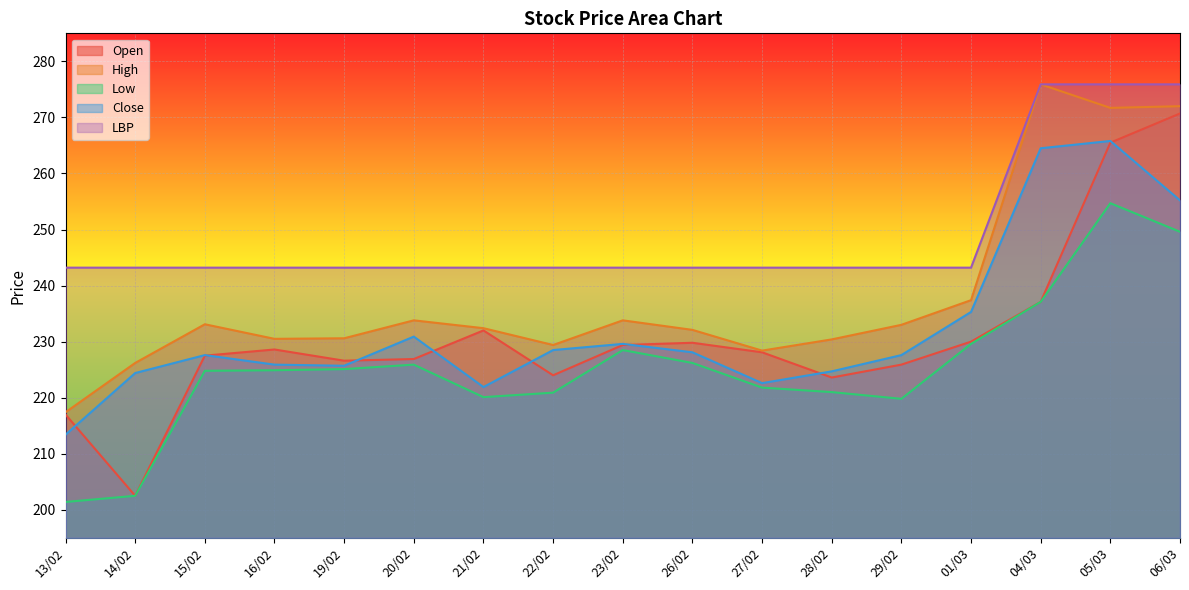

Reading left to right, list all the values displayed in this chart.

Open: 13/02=217.0	14/02=202.5	15/02=227.5	16/02=228.6	19/02=226.6	20/02=226.9	21/02=232.0	22/02=224.0	23/02=229.4	26/02=229.8	27/02=228.1	28/02=223.6	29/02=225.9	01/03=230.0	04/03=237.1	05/03=265.5	06/03=270.7
High: 13/02=217.4	14/02=226.2	15/02=233.1	16/02=230.5	19/02=230.6	20/02=233.8	21/02=232.4	22/02=229.4	23/02=233.8	26/02=232.1	27/02=228.4	28/02=230.4	29/02=233.0	01/03=237.4	04/03=275.9	05/03=271.7	06/03=272.0
Low: 13/02=201.4	14/02=202.5	15/02=224.8	16/02=224.9	19/02=225.1	20/02=225.9	21/02=220.1	22/02=220.9	23/02=228.5	26/02=226.2	27/02=221.8	28/02=221.0	29/02=219.8	01/03=229.6	04/03=237.1	05/03=254.7	06/03=249.6
Close: 13/02=213.4	14/02=224.4	15/02=227.6	16/02=225.9	19/02=225.7	20/02=230.9	21/02=221.9	22/02=228.5	23/02=229.6	26/02=228.1	27/02=222.6	28/02=224.7	29/02=227.6	01/03=235.3	04/03=264.5	05/03=265.8	06/03=255.2
LBP: 13/02=243.2	14/02=243.2	15/02=243.2	16/02=243.2	19/02=243.2	20/02=243.2	21/02=243.2	22/02=243.2	23/02=243.2	26/02=243.2	27/02=243.2	28/02=243.2	29/02=243.2	01/03=243.2	04/03=275.9	05/03=275.9	06/03=275.9